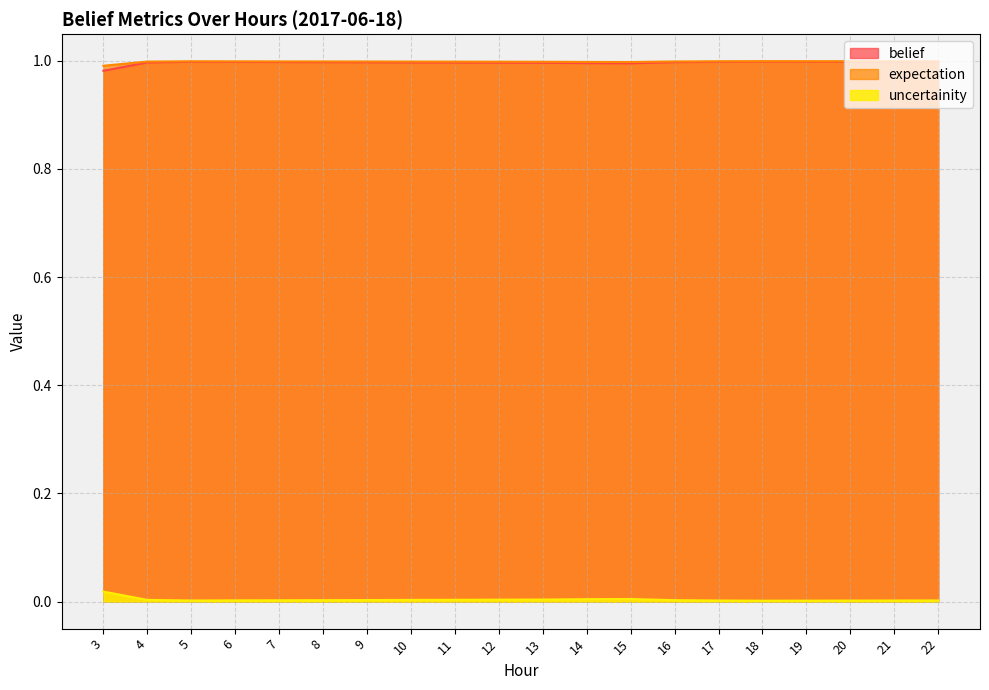

True or false: expectation and uncertainity cross at least once.

False